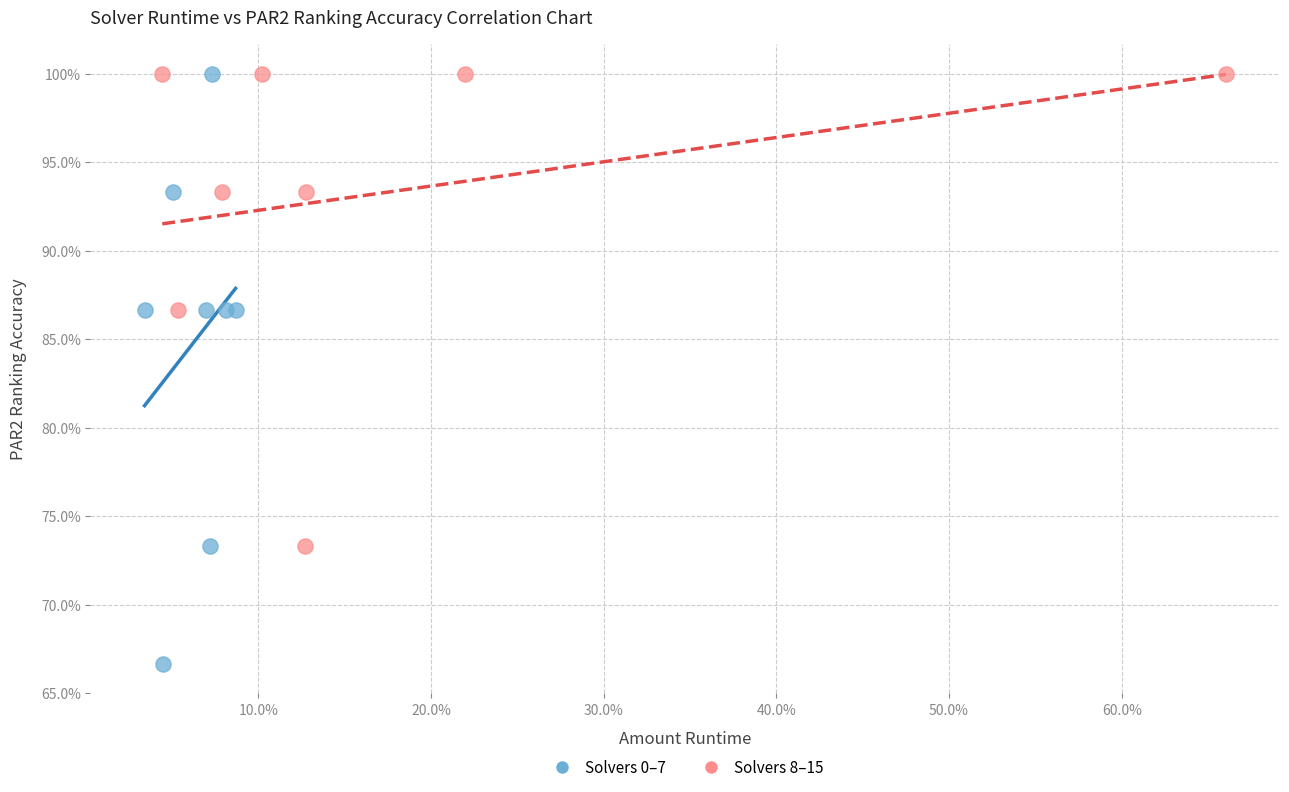

Which series reaches the minimum Y coordinate?

Solvers 0–7